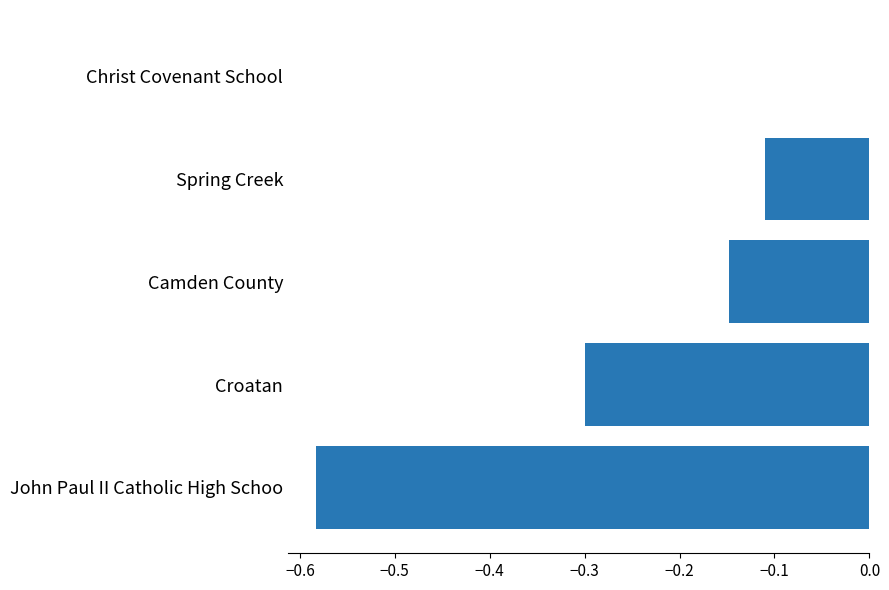

Count the number of categories in the chart.

5